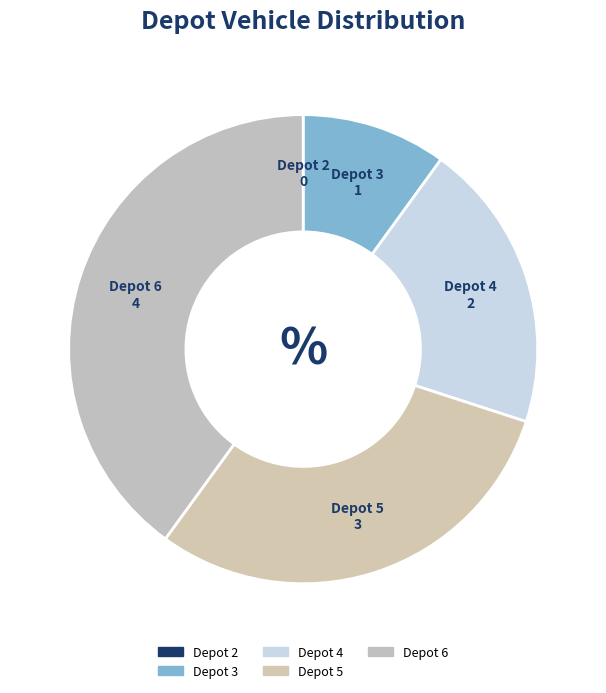

True or false: Depot 6 accounts for 27% of the total.

False